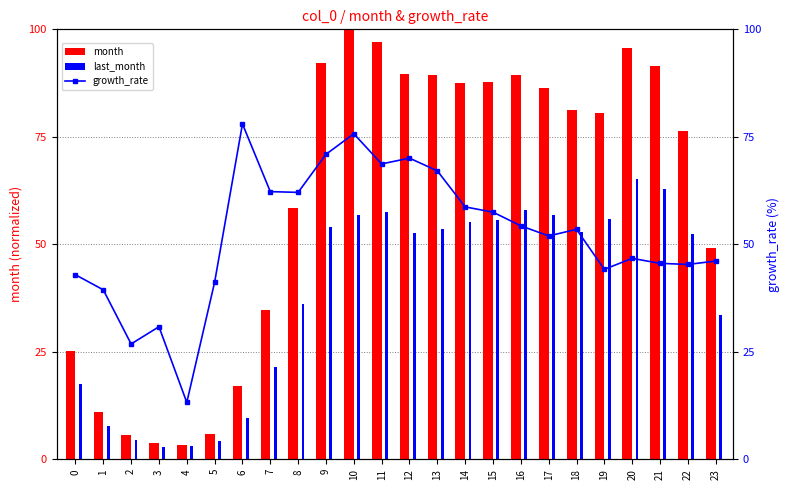

Does the chart contain stacked bars?

No